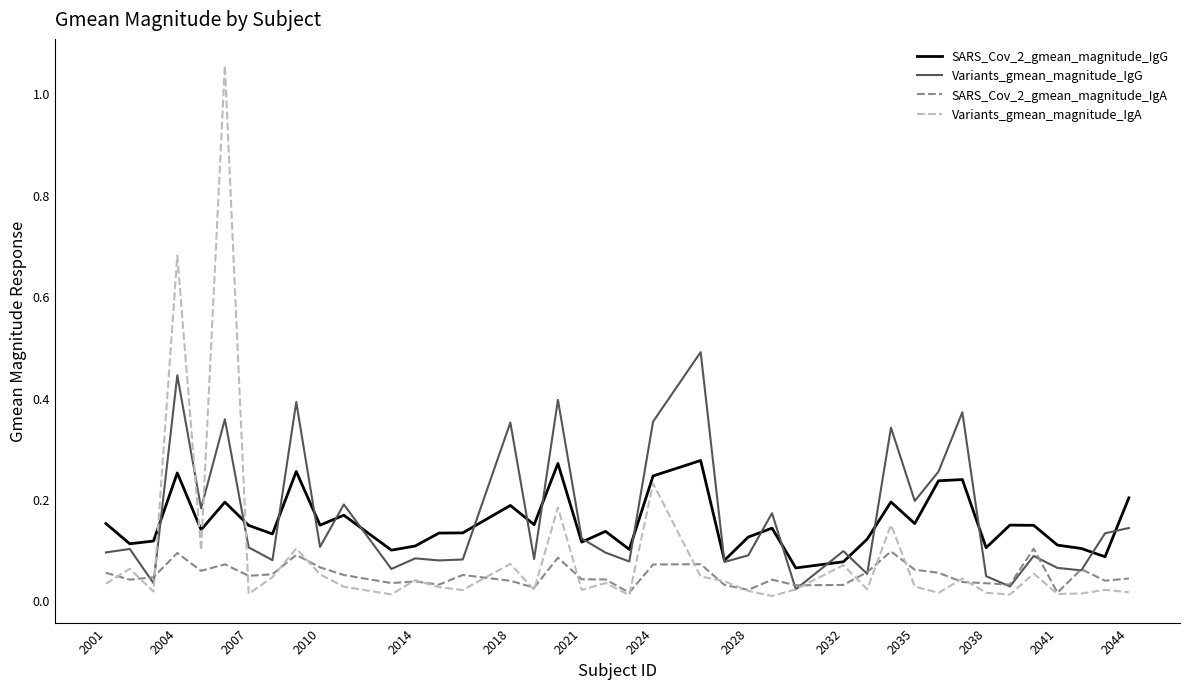

Count the SARS_Cov_2_gmean_magnitude_IgG values in the range 0 to 1.

40